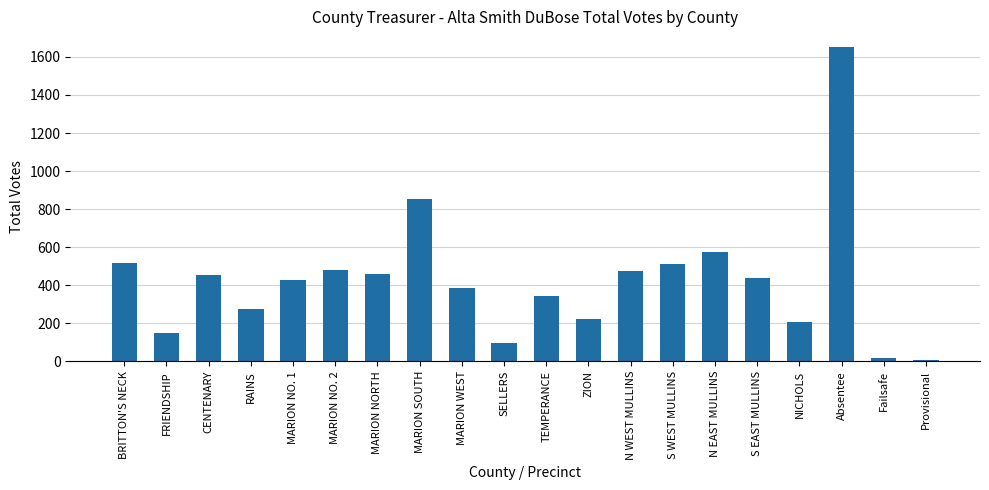

What is the sum of the values at SELLERS and MARION NO. 1?

525